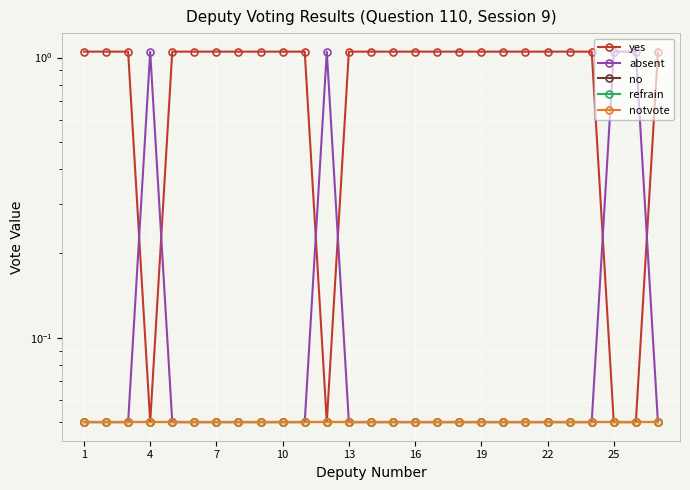

True or false: no and absent cross at least once.

False